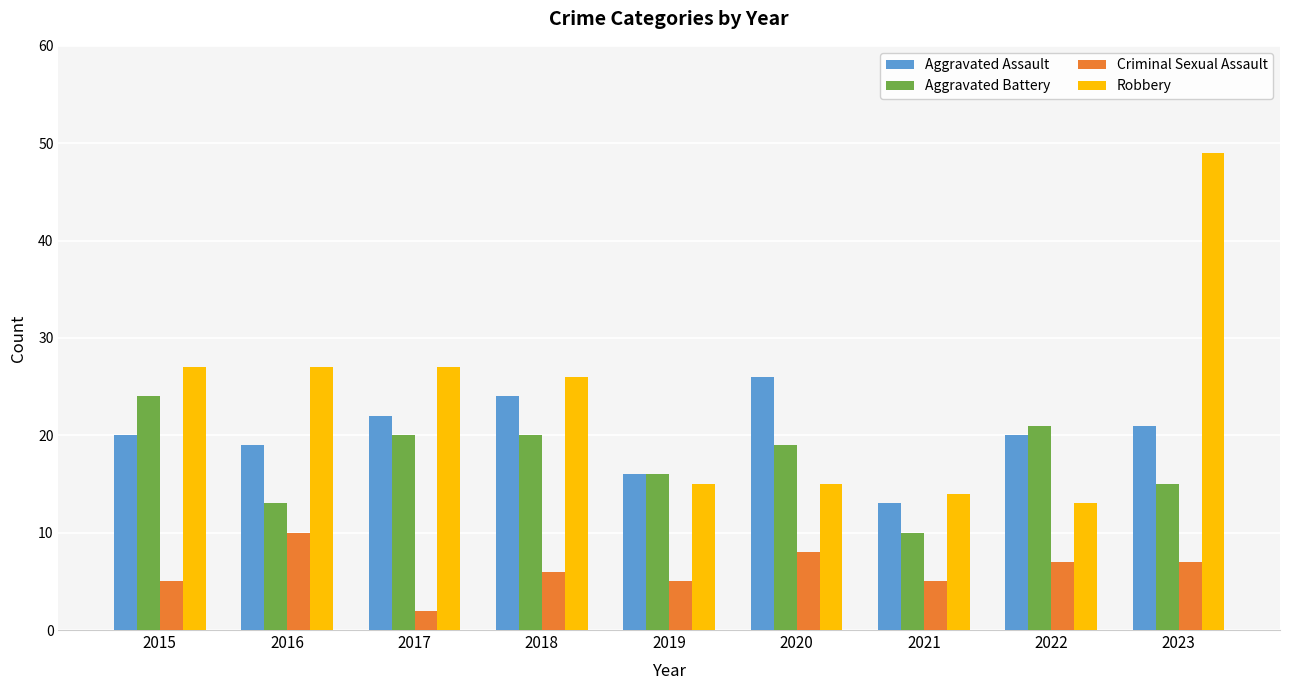

Which series has the largest total across all categories?

Robbery